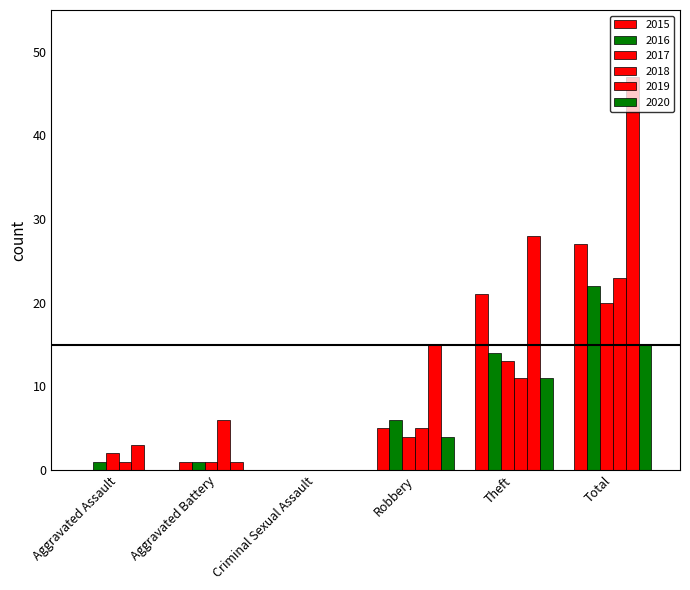

At Total, list the series in order from smallest to largest.

2020, 2017, 2016, 2018, 2015, 2019